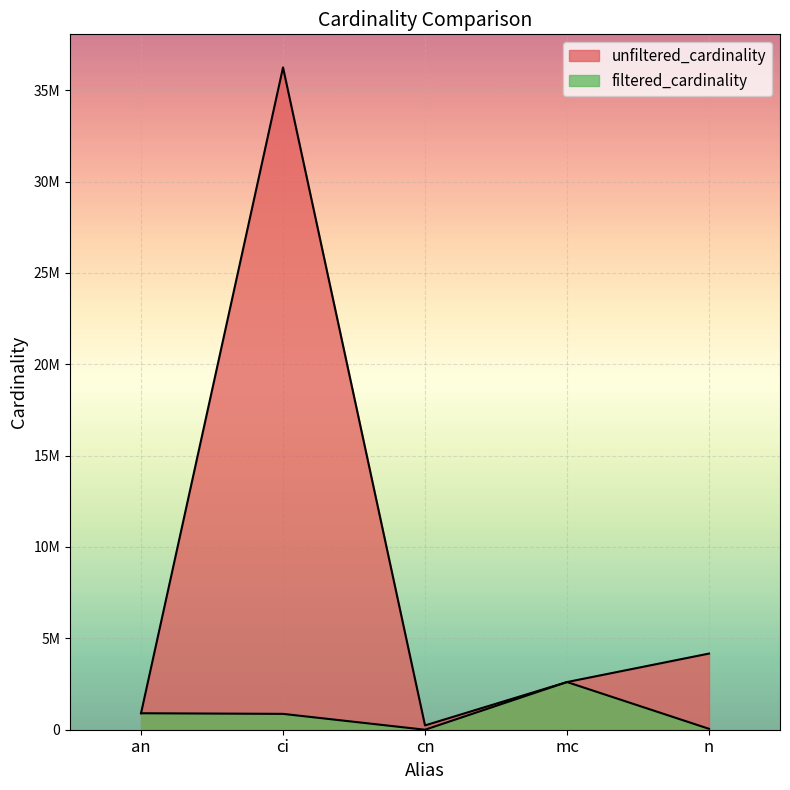

Which series has the widest spread of values?

unfiltered_cardinality